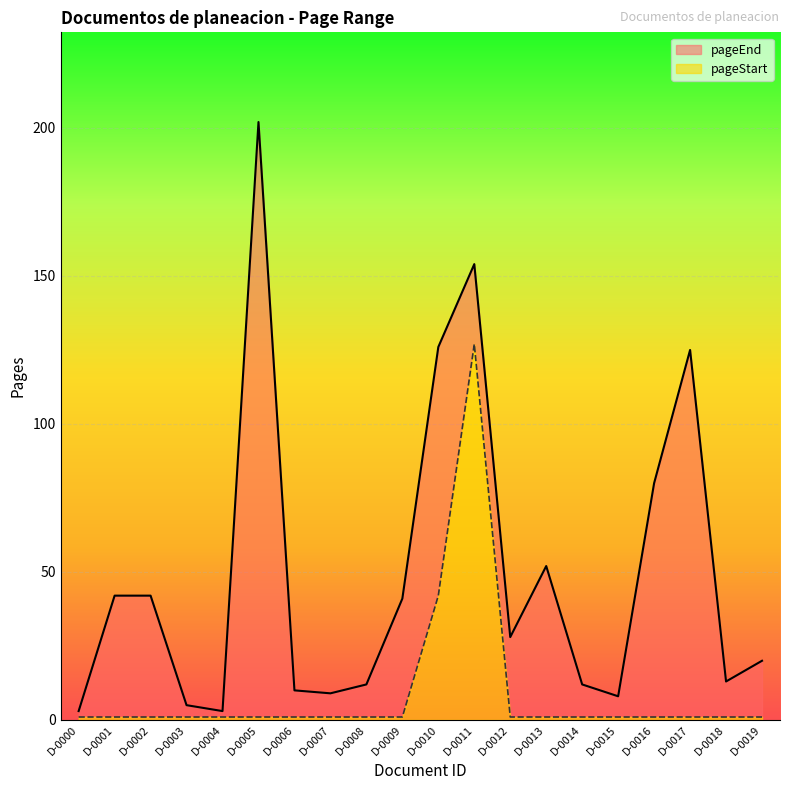

What are all the series names shown in the legend?

pageEnd, pageStart